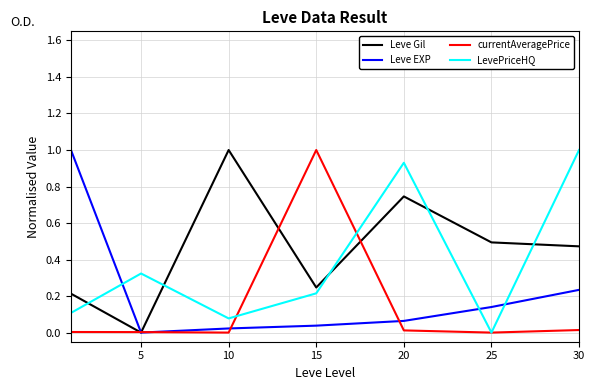

What is the maximum value for currentAveragePrice?

1.0